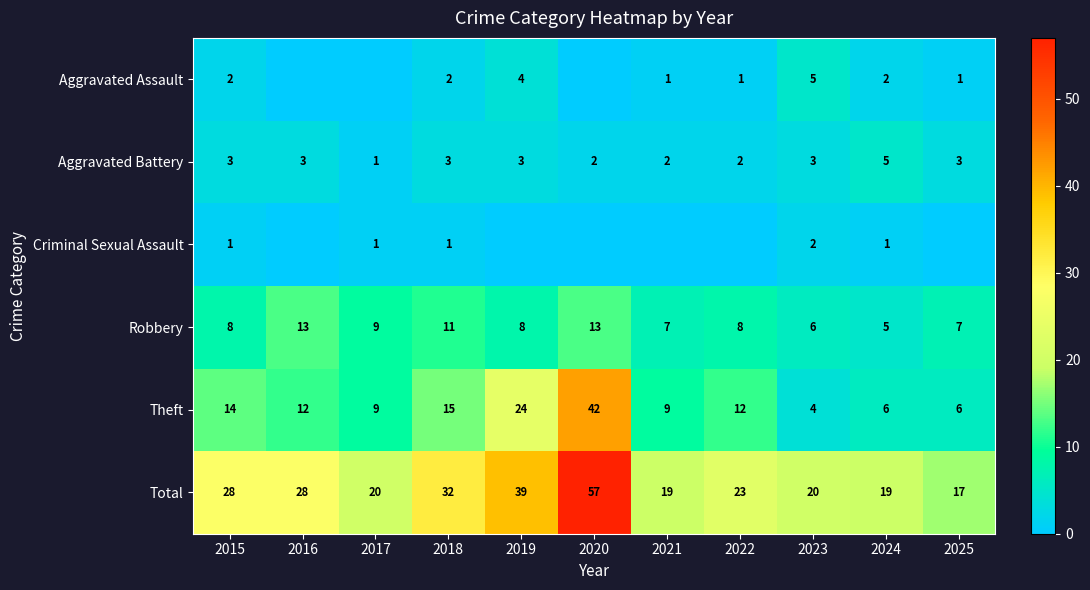

Where is Theft nearest to the value 23?

2019